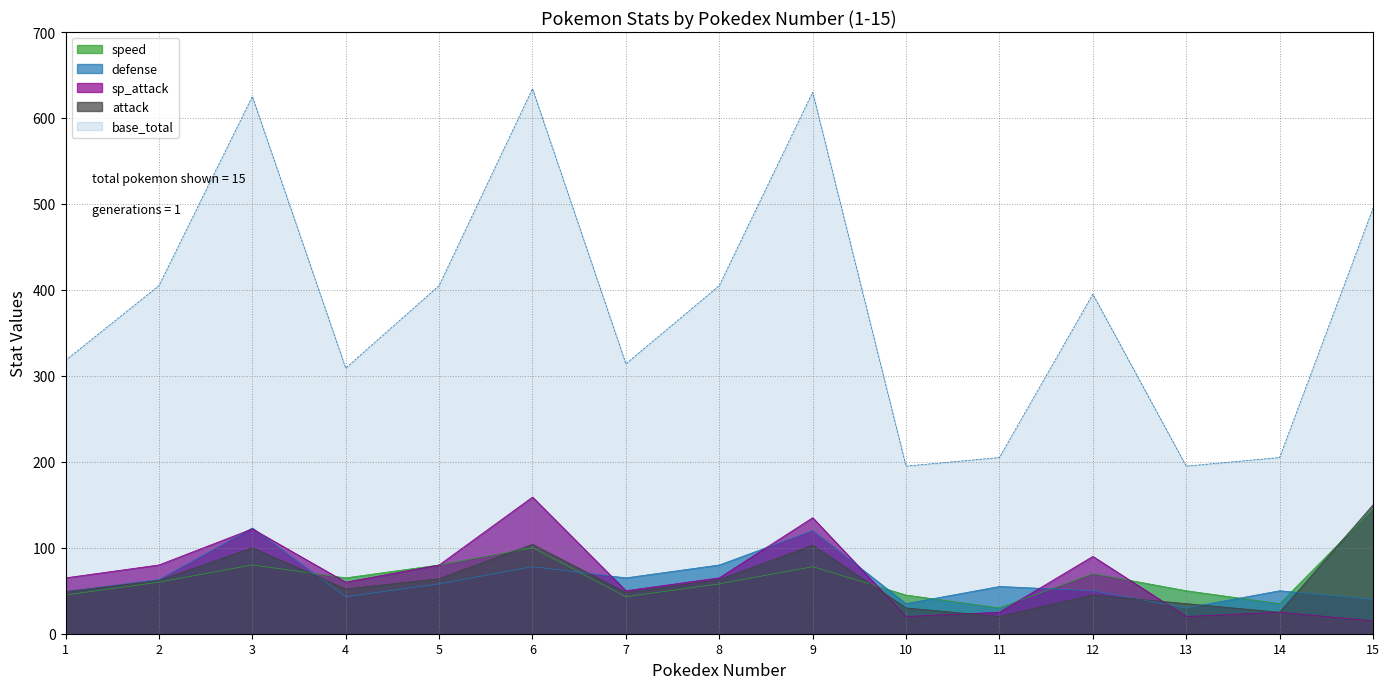

What is the greatest value displayed?

634